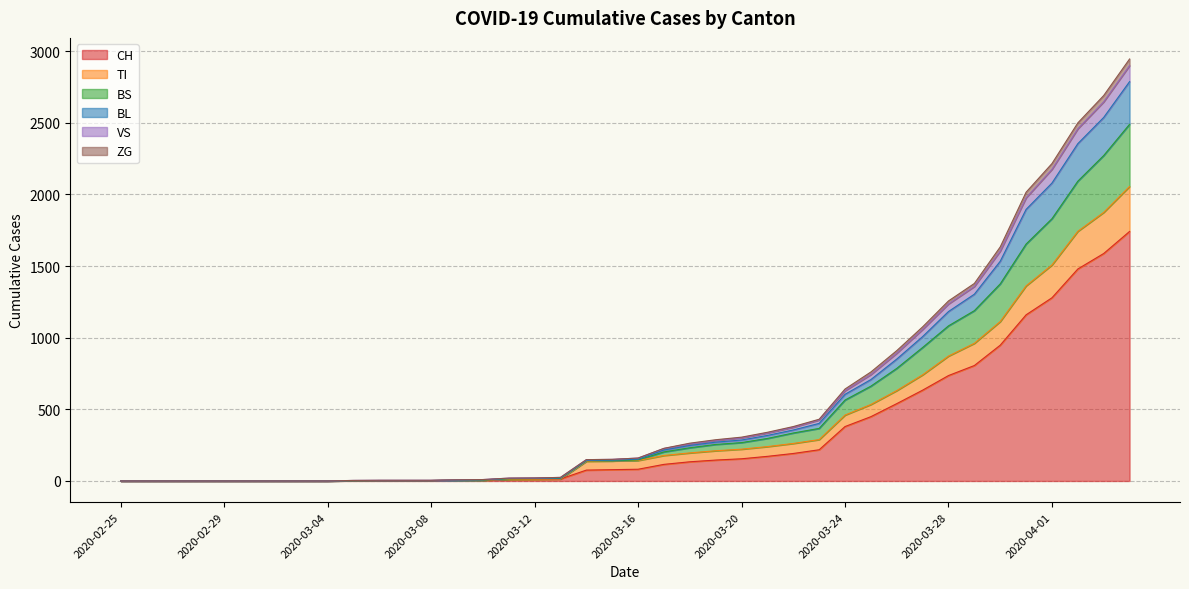

List the labels in order of BL value, largest first.

2020-04-04, 2020-04-03, 2020-04-02, 2020-04-01, 2020-03-31, 2020-03-30, 2020-03-29, 2020-03-28, 2020-03-27, 2020-03-26, 2020-03-25, 2020-03-24, 2020-03-23, 2020-03-22, 2020-03-21, 2020-03-20, 2020-03-19, 2020-03-18, 2020-03-17, 2020-03-16, 2020-03-15, 2020-03-14, 2020-03-13, 2020-03-12, 2020-03-11, 2020-03-10, 2020-03-09, 2020-03-06, 2020-03-07, 2020-03-08, 2020-03-05, 2020-02-25, 2020-02-26, 2020-02-27, 2020-02-28, 2020-02-29, 2020-03-01, 2020-03-02, 2020-03-03, 2020-03-04